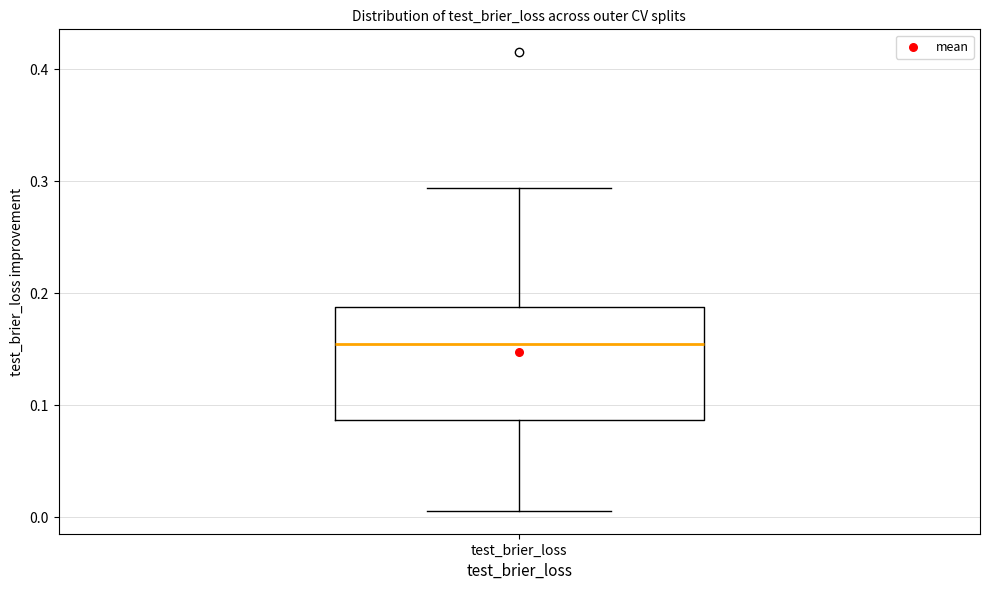

Read this box plot against the y-axis: the position of the median line, the range covered by the box, and the ends of both whiskers. The values are not printed on the chart, so give them approximately, as read against the axis.

median 0.15, box 0.09 to 0.19, whiskers 0.01 to 0.29